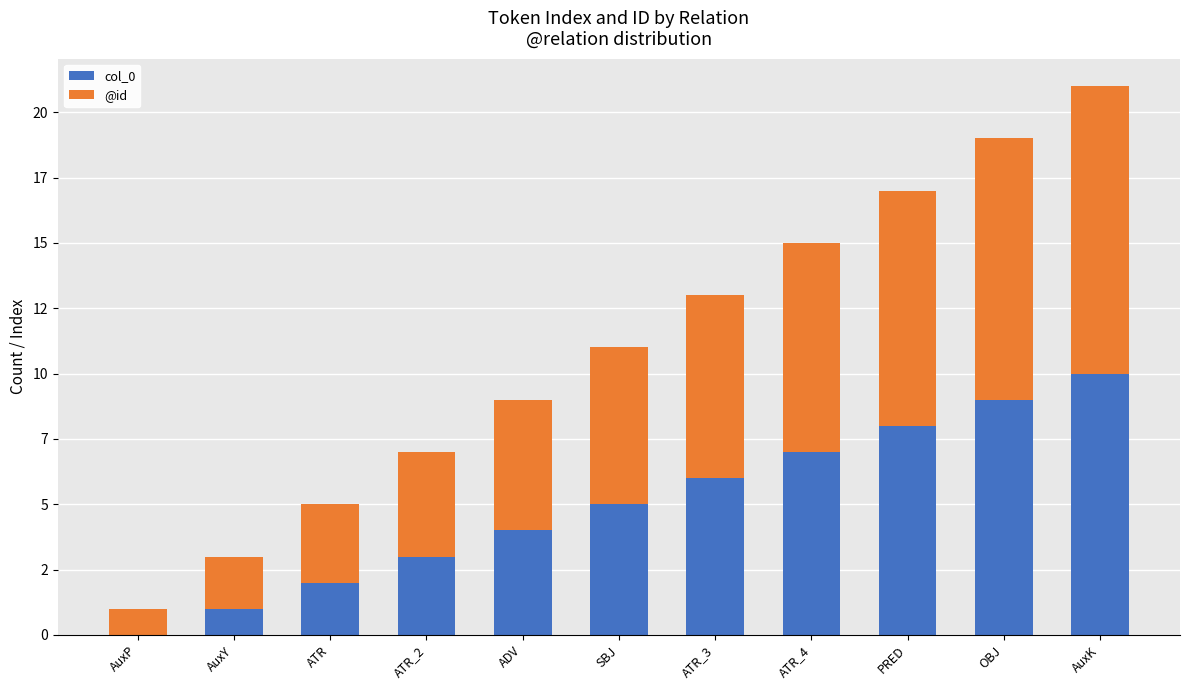

The value of @id at SBJ is 6. True or false?

True